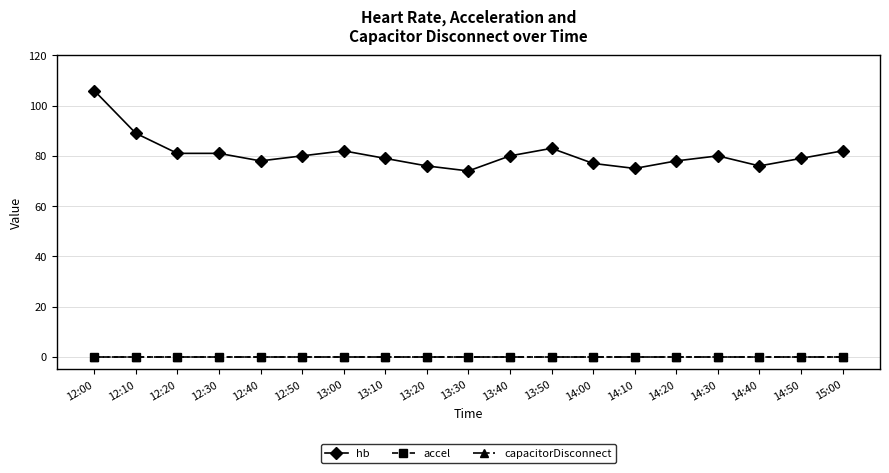

At which category is the sum across all series the highest?

12:00